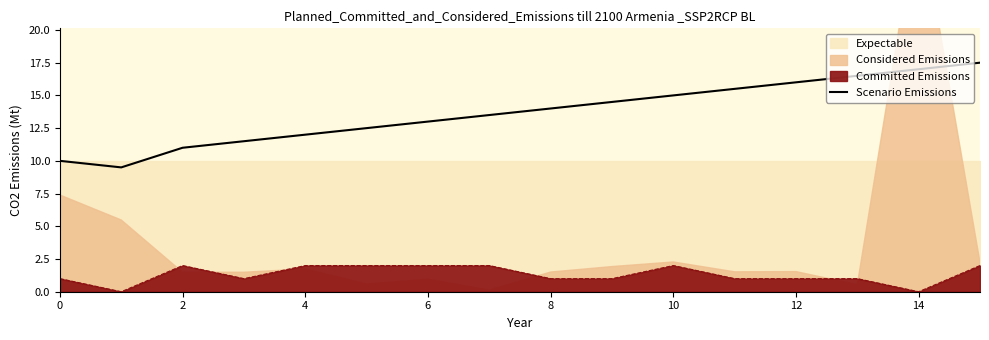

Does the chart have visible grid lines?

No